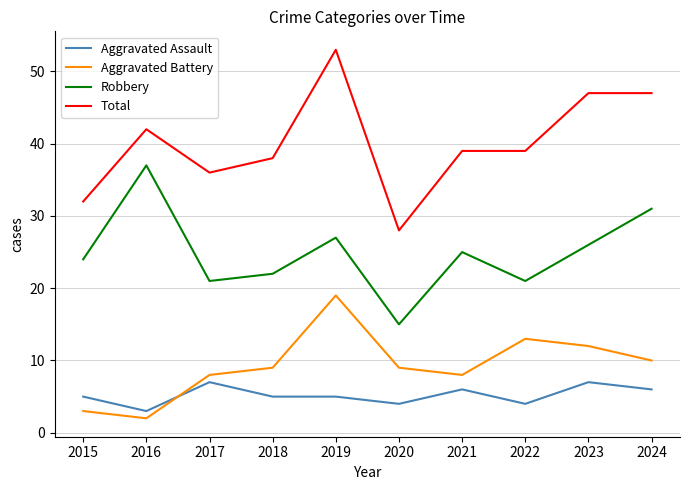

Which series has the largest total across all categories?

Total